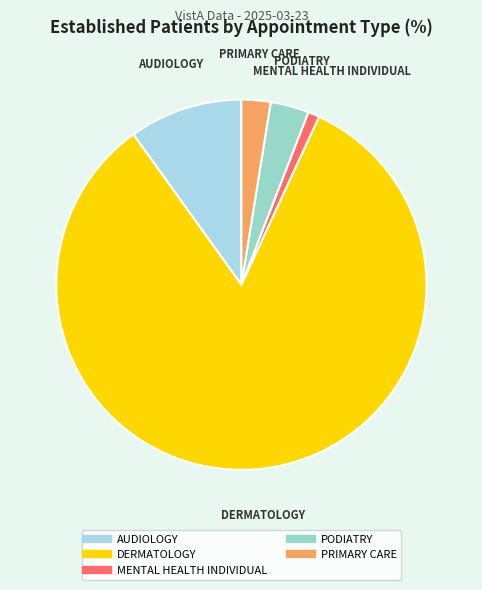

Combined, do DERMATOLOGY and AUDIOLOGY account for over 50%?

Yes